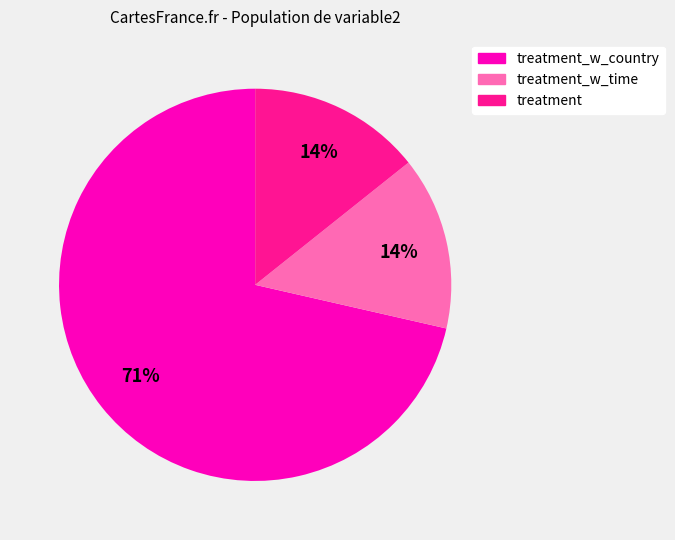

How many segments does this pie chart have?

3